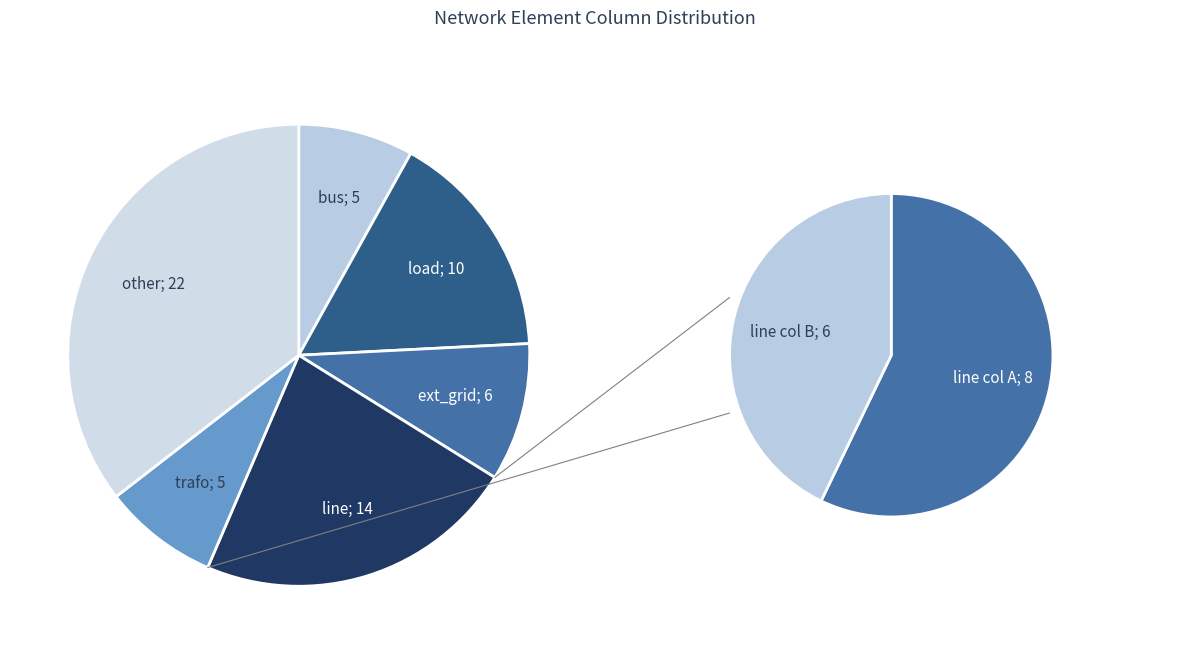

To the nearest percent, what portion does line represent?

23%